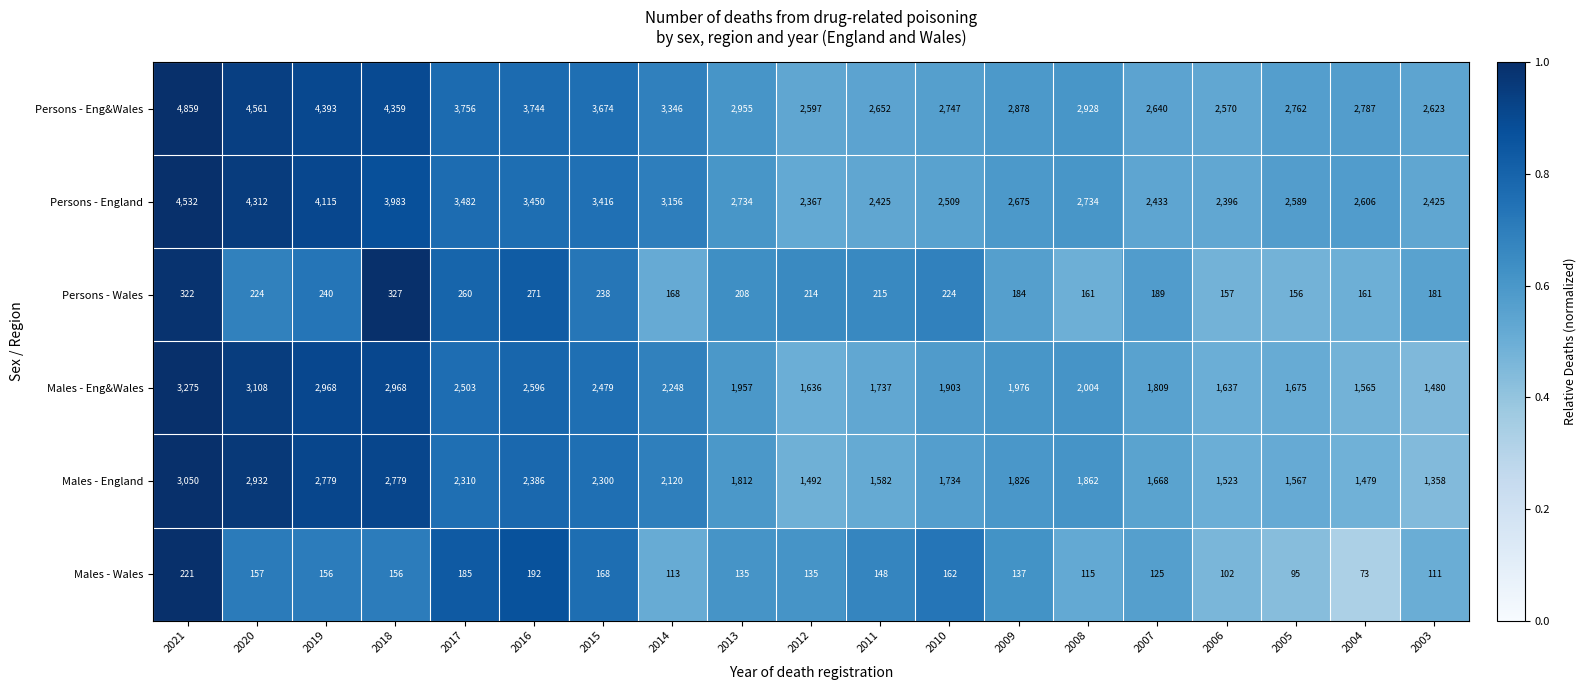

What is the sum of the Persons - Eng&Wales values at 2021 and 2016?

8603